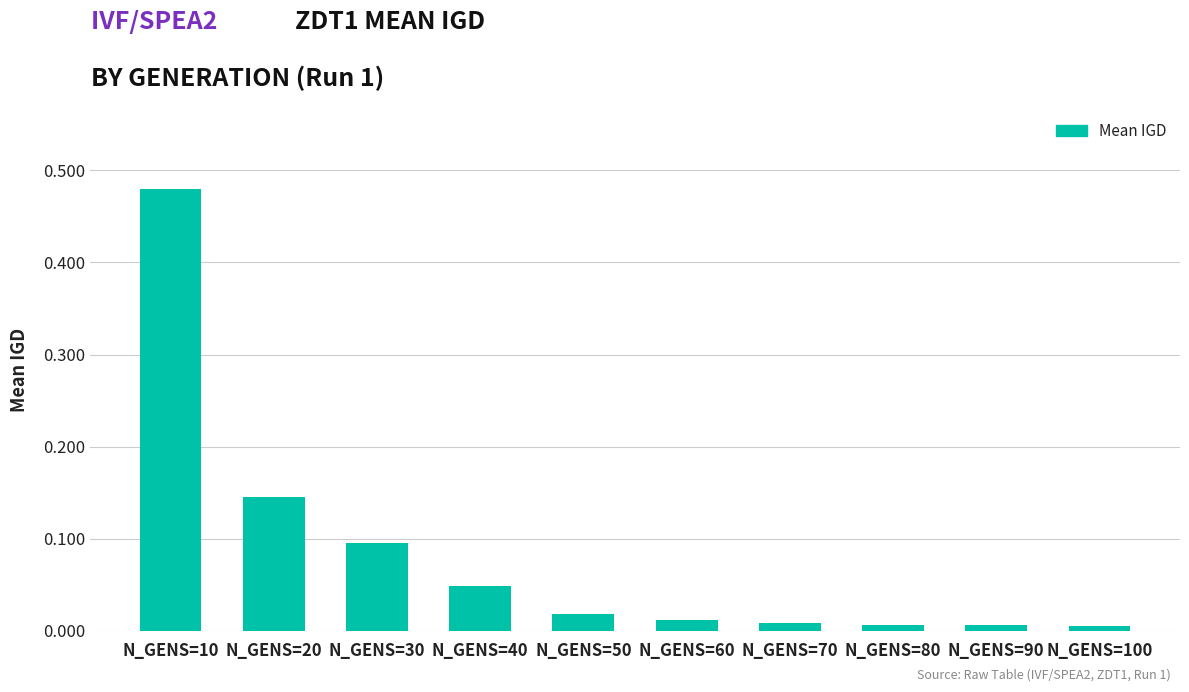

True or false: the data shows 0.0 at N_GENS=50.

True